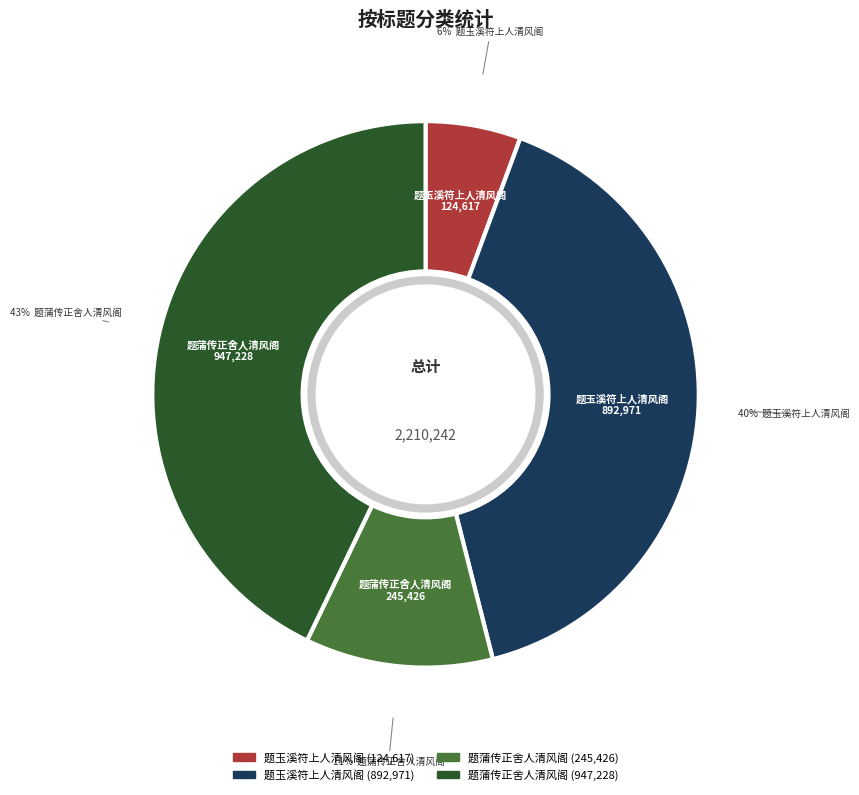

Count the number of slices in the pie.

4